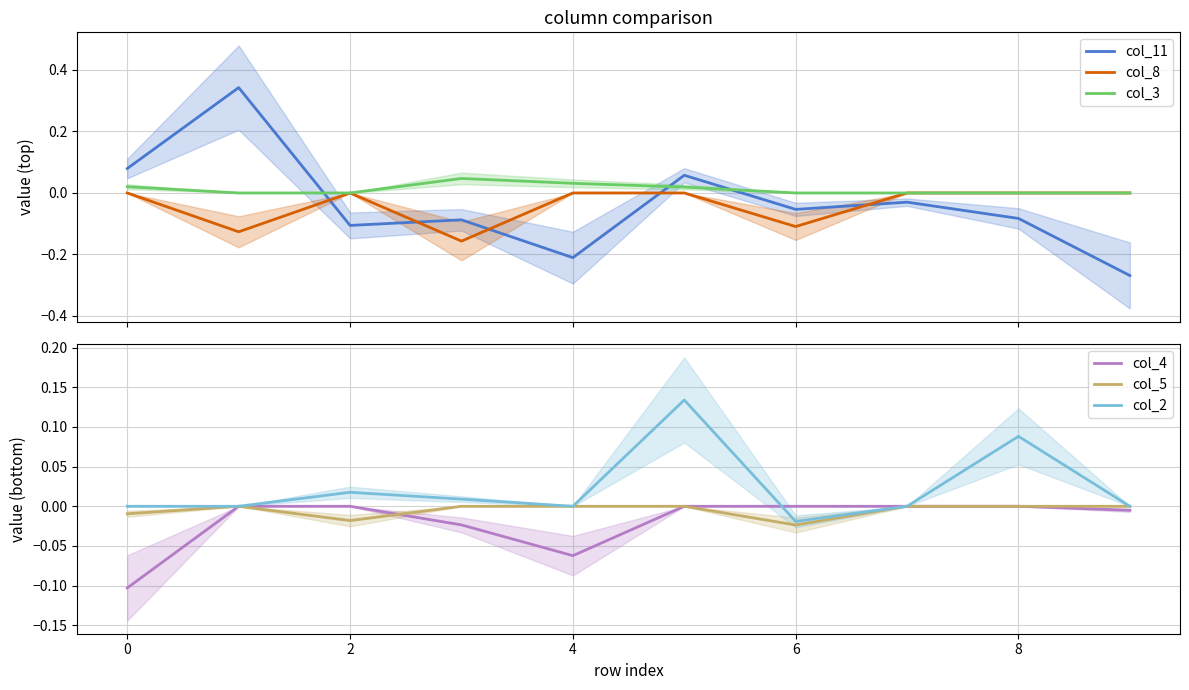

Which series ends up on top after the final intersection of col_11 and col_3?

col_3